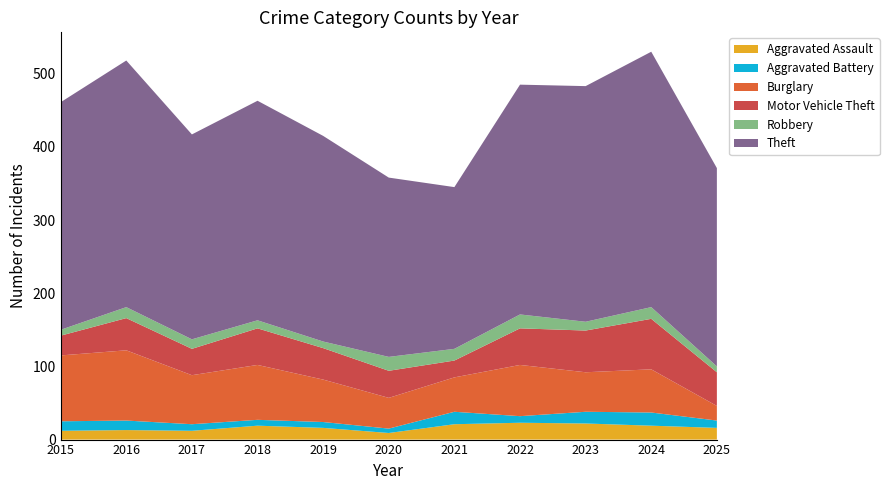

Reading right to left, extract all data points from this chart.

Aggravated Assault: 2025=16	2024=19	2023=22	2022=23	2021=21	2020=9	2019=16	2018=19	2017=12	2016=13	2015=12
Aggravated Battery: 2025=10	2024=18	2023=16	2022=9	2021=17	2020=6	2019=8	2018=8	2017=9	2016=13	2015=13
Burglary: 2025=20	2024=59	2023=54	2022=70	2021=47	2020=42	2019=58	2018=75	2017=67	2016=96	2015=90
Motor Vehicle Theft: 2025=46	2024=69	2023=57	2022=50	2021=23	2020=37	2019=43	2018=50	2017=36	2016=44	2015=27
Robbery: 2025=8	2024=16	2023=12	2022=19	2021=16	2020=19	2019=9	2018=11	2017=13	2016=15	2015=8
Theft: 2025=271	2024=349	2023=322	2022=314	2021=221	2020=245	2019=281	2018=300	2017=280	2016=337	2015=311